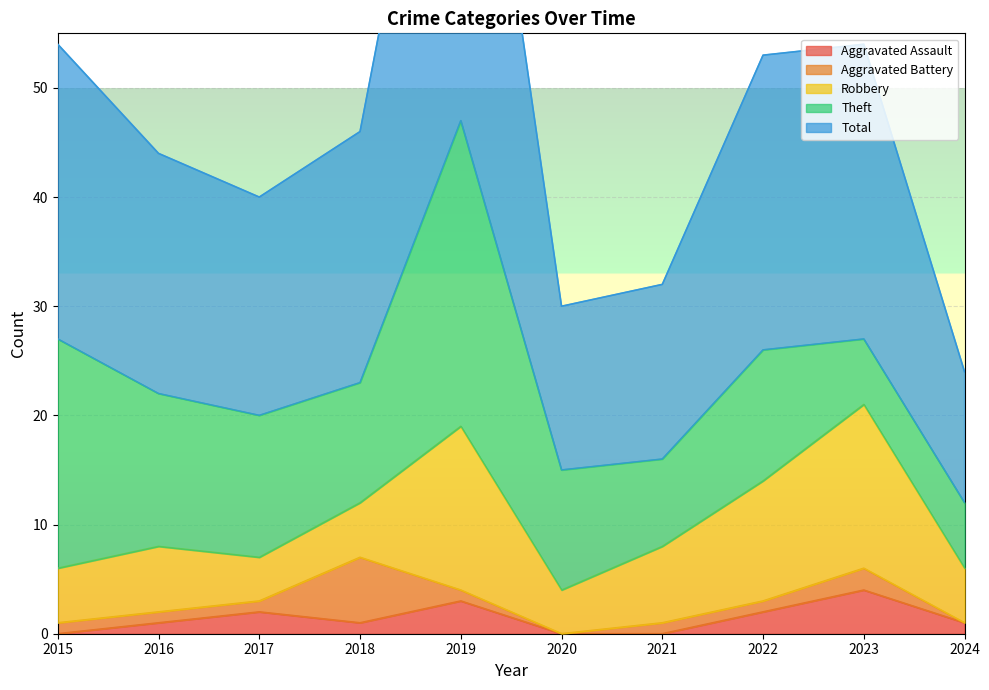

At 2020, list the series in order from largest to smallest.

Total, Theft, Robbery, Aggravated Assault, Aggravated Battery